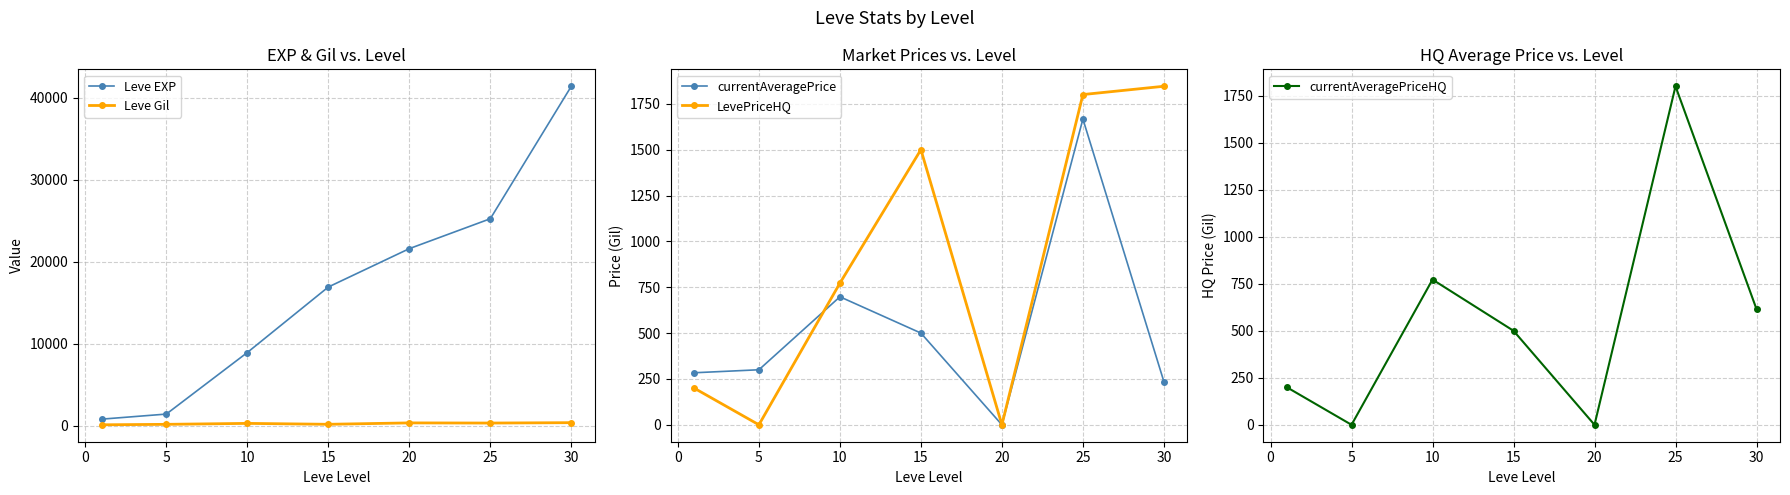

Is the value of Leve Gil at 20 greater than the value of Leve EXP at 5?

No